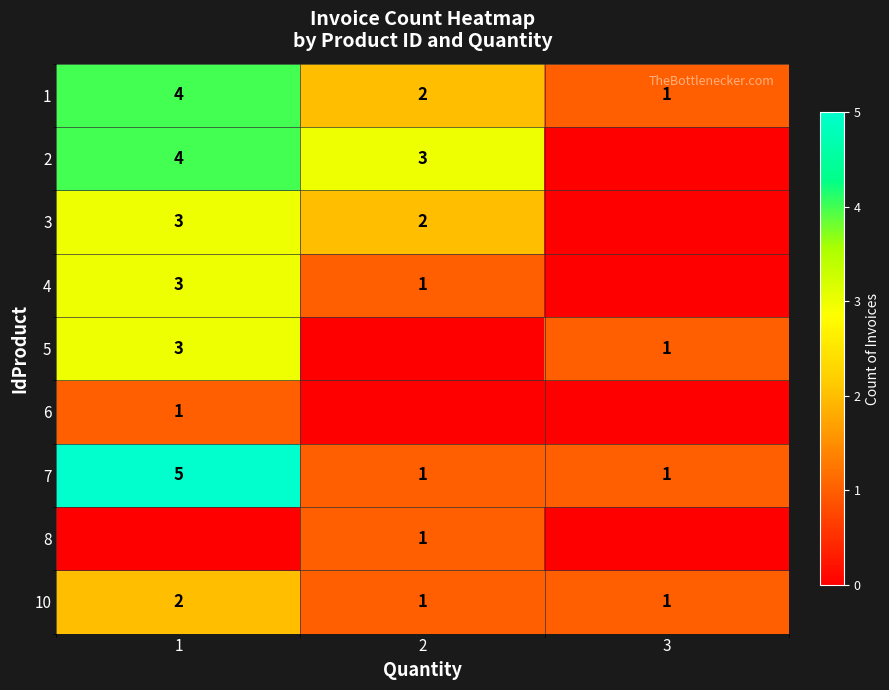

Where is 1 nearest to the value 2?

2